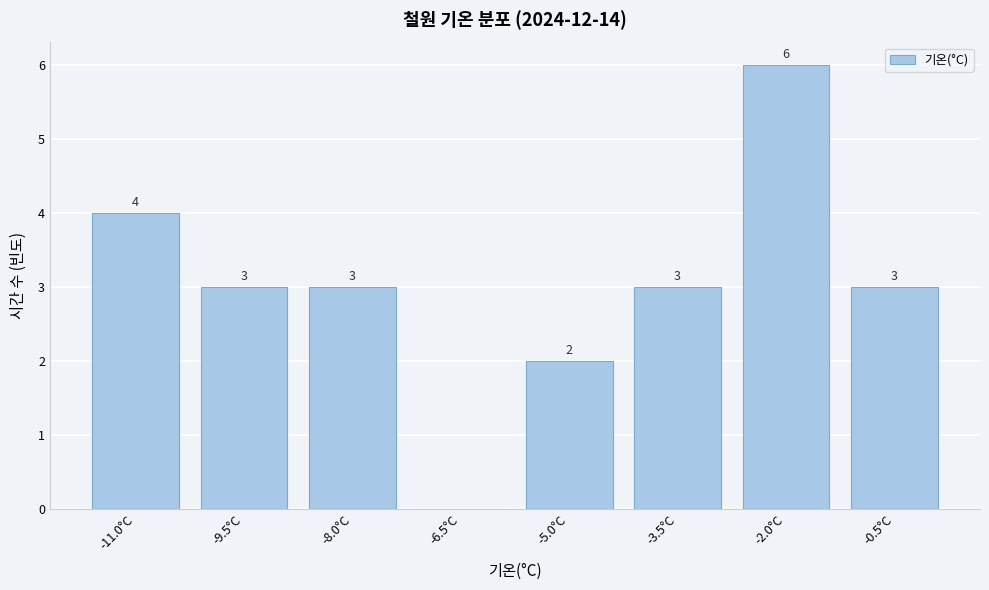

Reading left to right, extract all data points from this chart.

-11.0°C=4	-9.5°C=3	-8.0°C=3	-6.5°C=0	-5.0°C=2	-3.5°C=3	-2.0°C=6	-0.5°C=3